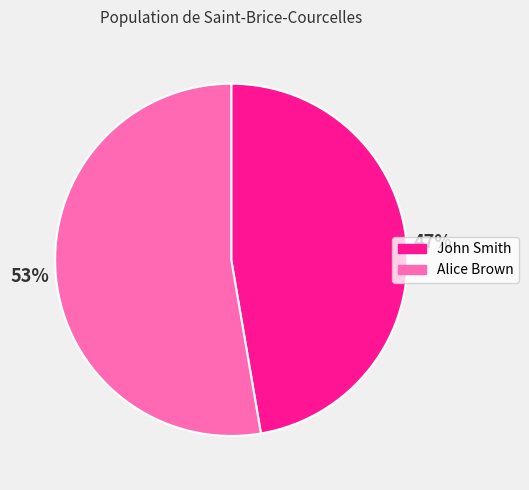

What percentage is the Alice Brown slice, to the nearest percent?

53%